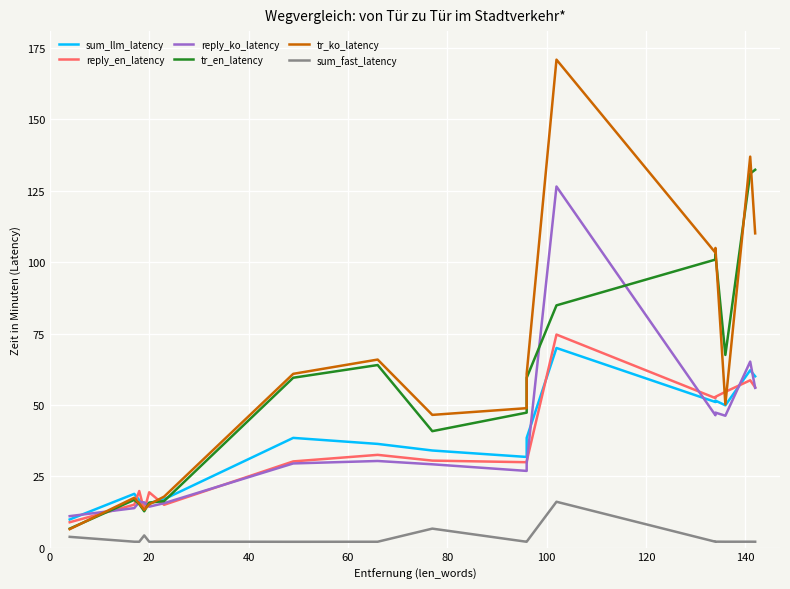

What is the difference between the maximum and minimum values in the reply_en_latency series?

65.8